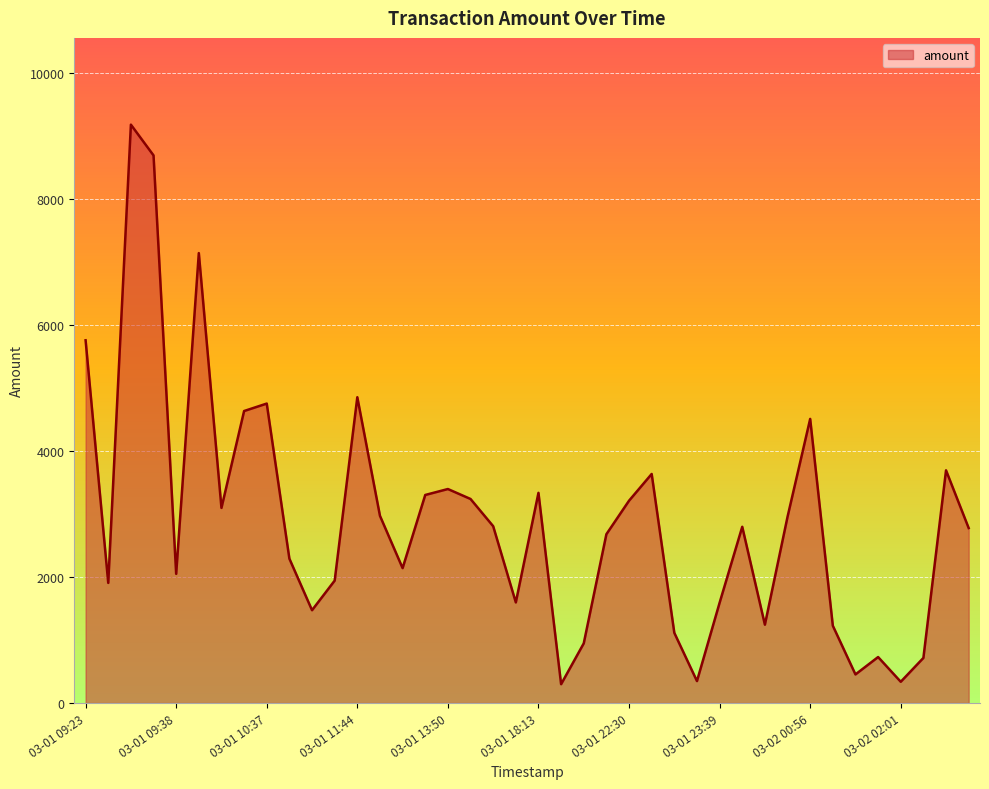

What is the smallest value displayed?

298.4